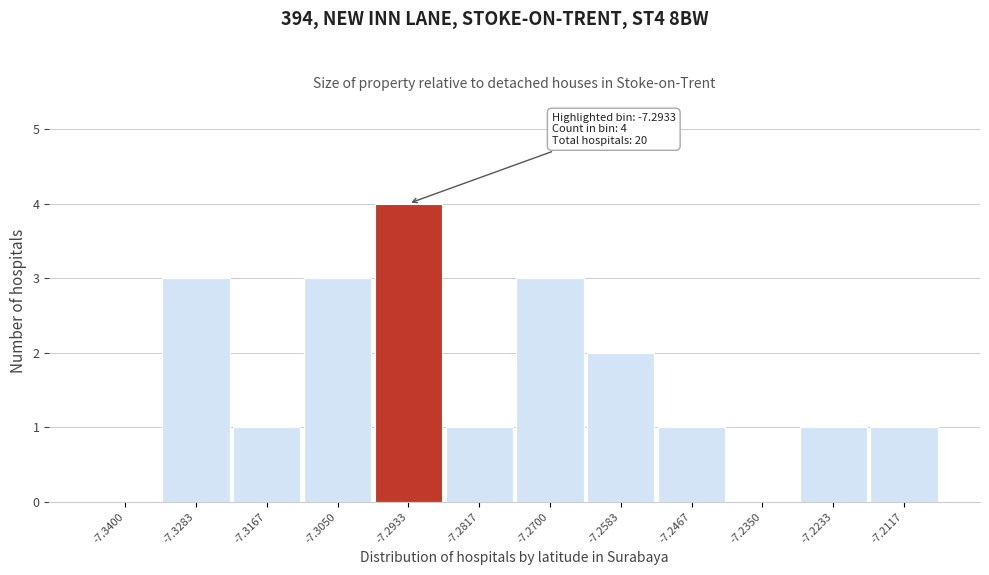

Reading right to left, list all the values displayed in this chart.

-7.2117=1	-7.2233=1	-7.2350=0	-7.2467=1	-7.2583=2	-7.2700=3	-7.2817=1	-7.2933=4	-7.3050=3	-7.3167=1	-7.3283=3	-7.3400=0